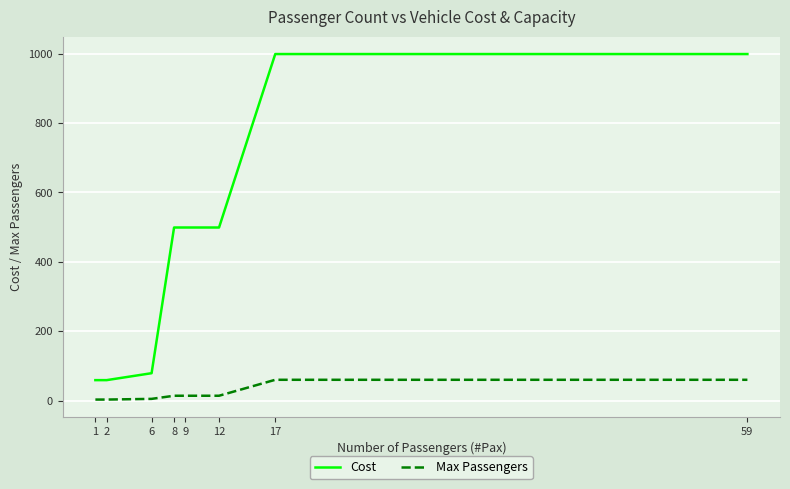

Is the value of Cost at 59 greater than the value of Max Passengers at 59?

Yes